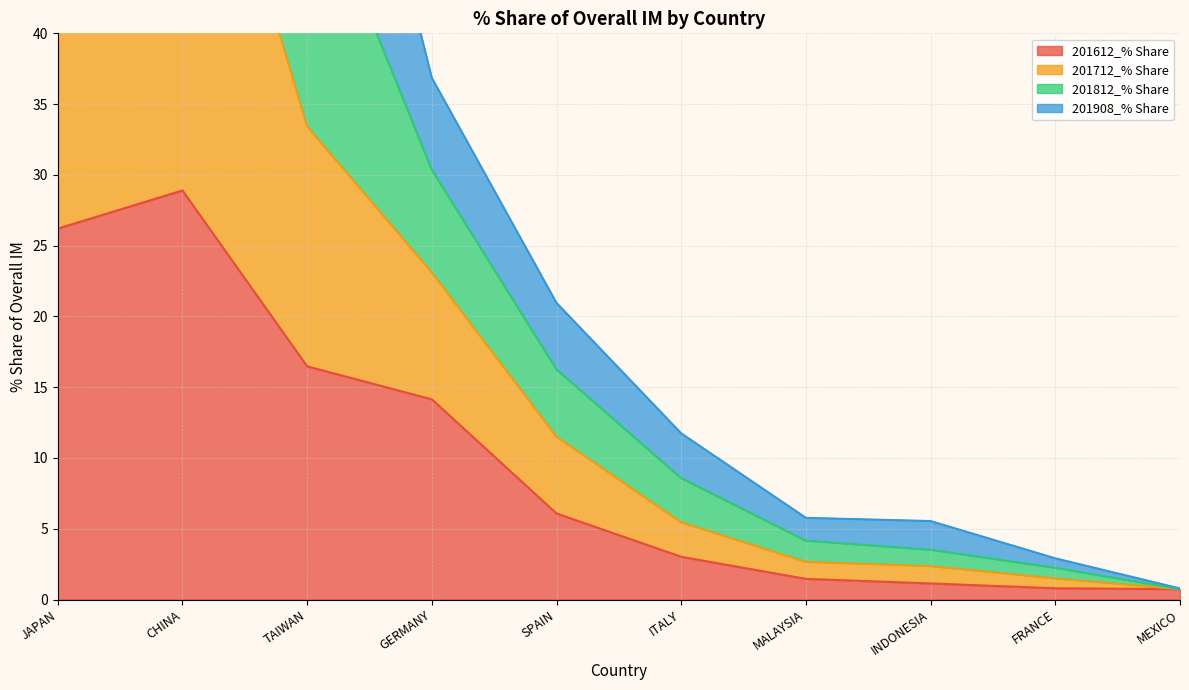

Where is the first local maximum for 201812_% Share?

CHINA